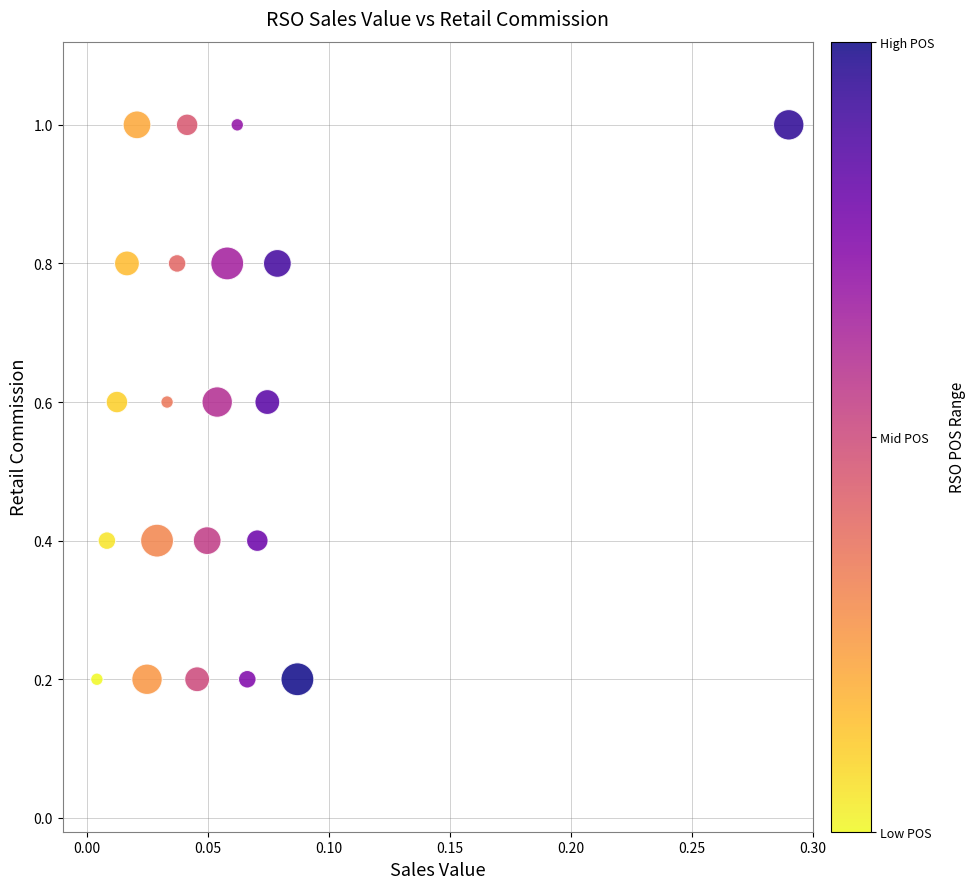

What is the range of Y values (max minus min)?

0.8